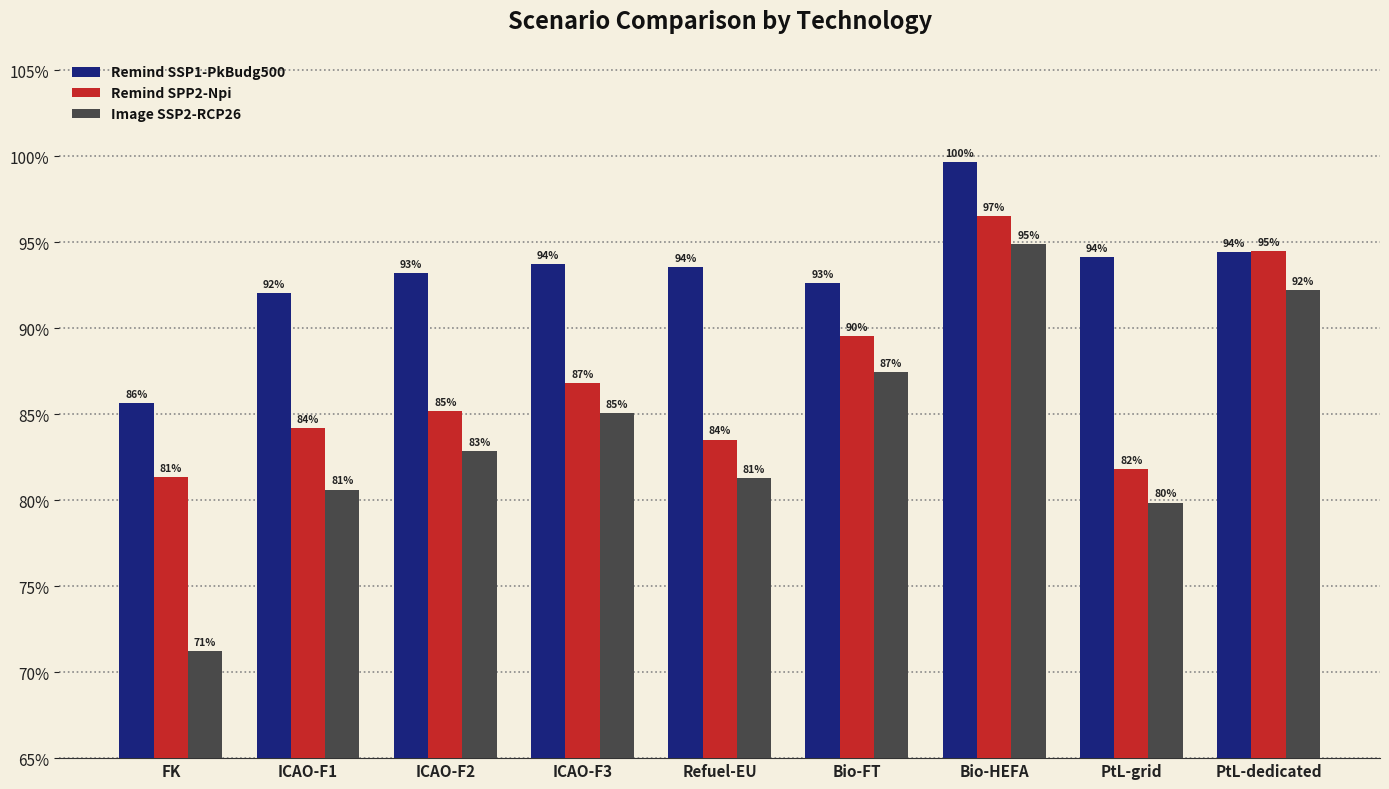

True or false: Remind SPP2-Npi has a value of 0.8 at ICAO-F1.

True